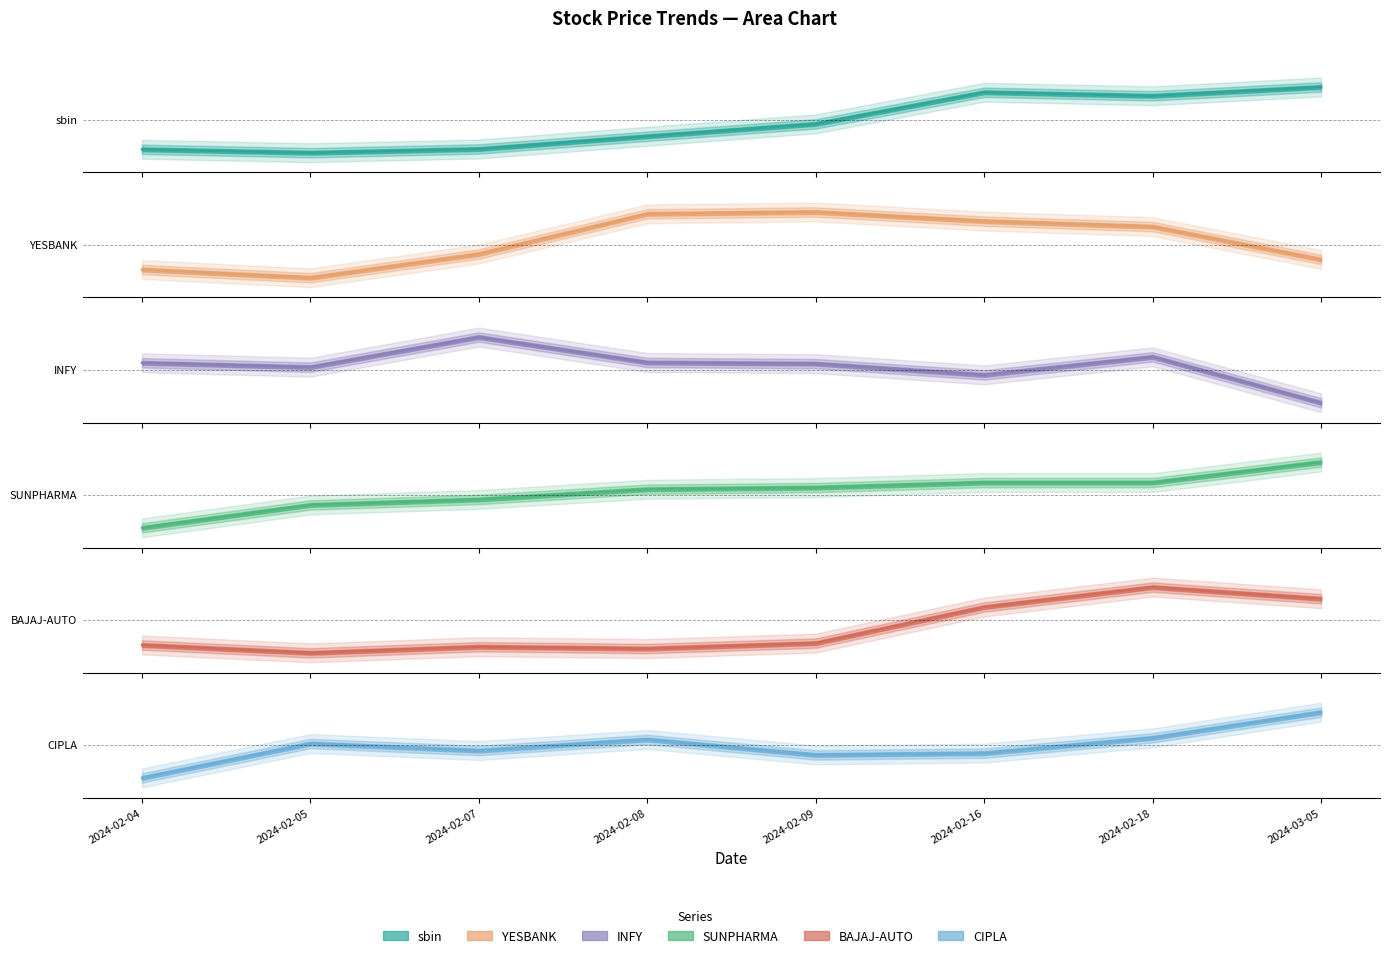

Which has a higher value, 2024-02-09 or 2024-02-08?

2024-02-09